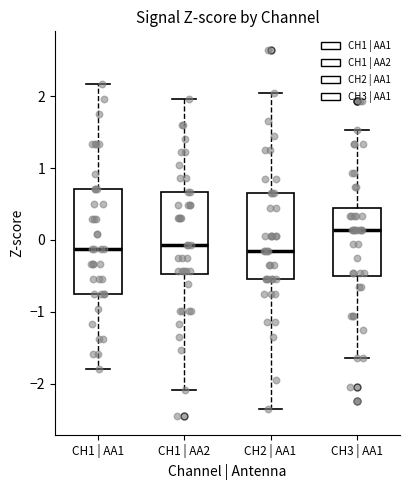

Comparing the boxes themselves (not the whiskers), which one is the tallest?

CH1 | AA1